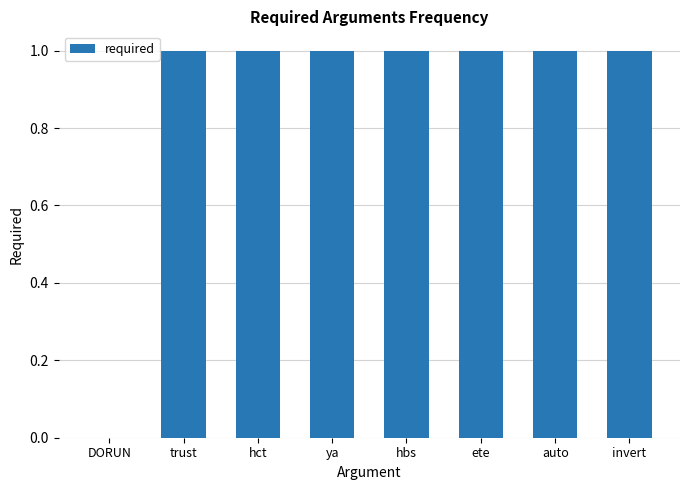

The chart shows a value of 1 at ete. True or false?

True